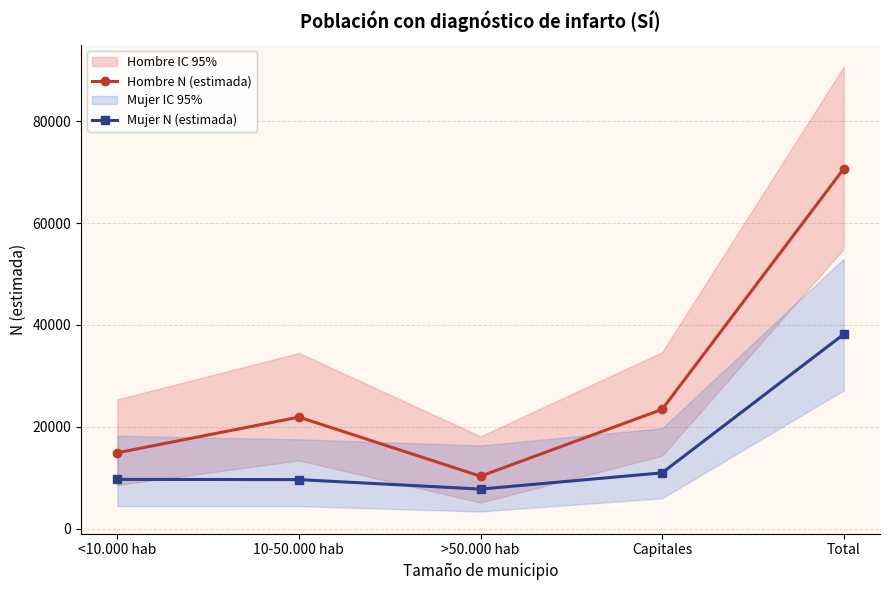

At which category does Hombre N (estimada) reach its first local valley?

>50.000 hab